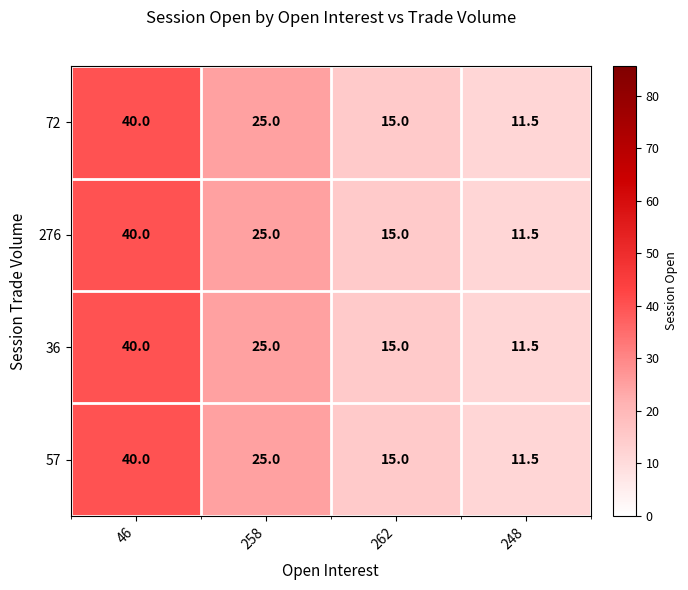

Rank the categories by 72 value from highest to lowest.

46, 258, 262, 248